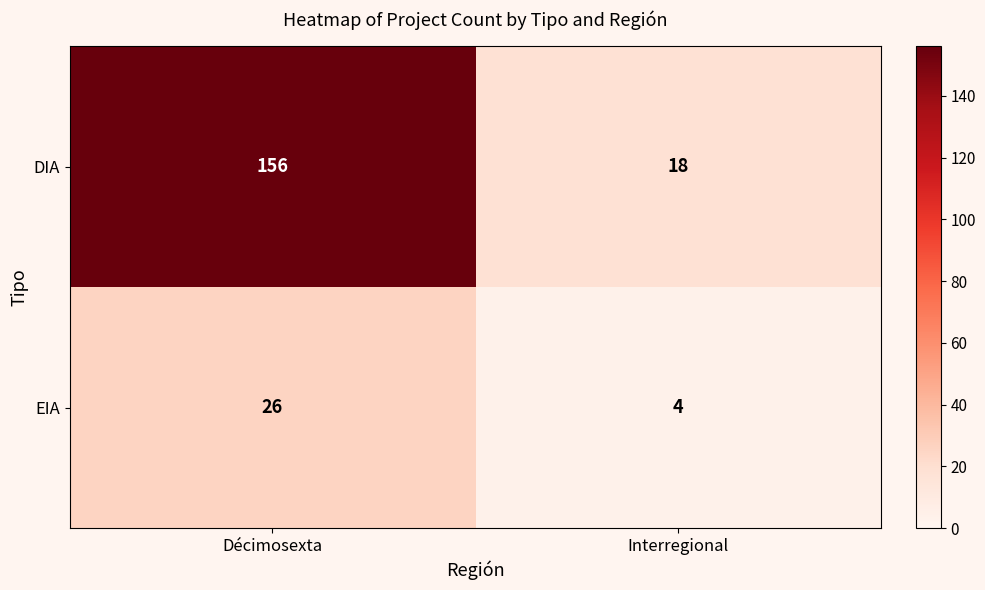

Rank the categories by DIA value from lowest to highest.

Interregional, Décimosexta